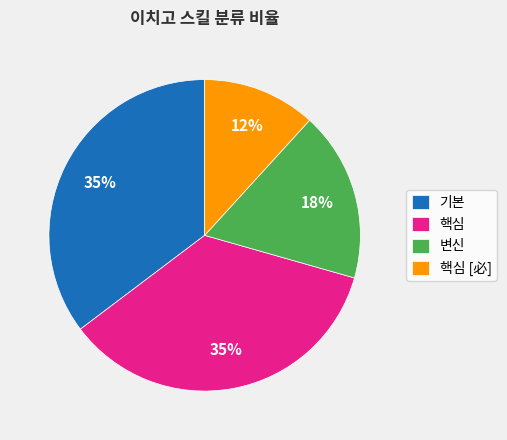

Combined, do 기본 and 핵심 [必] account for over 50%?

No